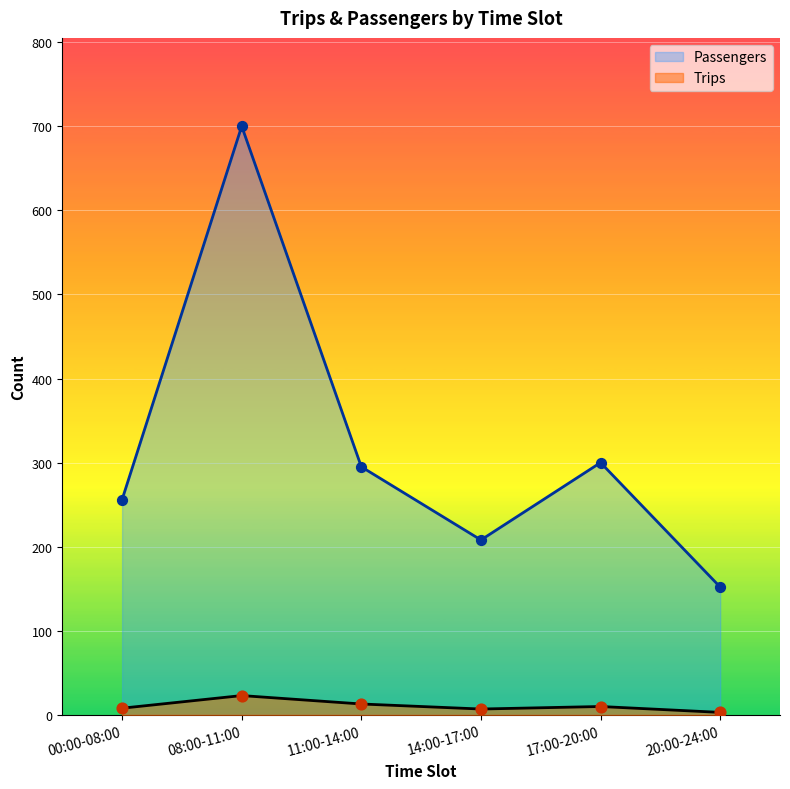

Which series has the largest Y range (max minus min)?

Passengers